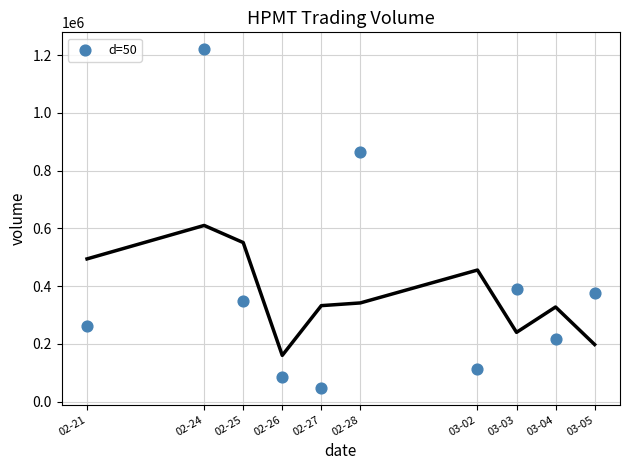

What is the range of Y values (max minus min)?

1171900